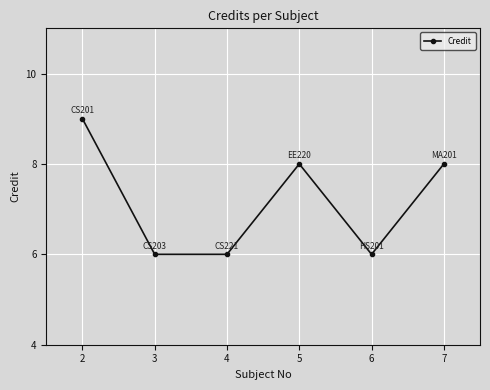

True or false: there are more than 1 points higher than both neighbors.

False